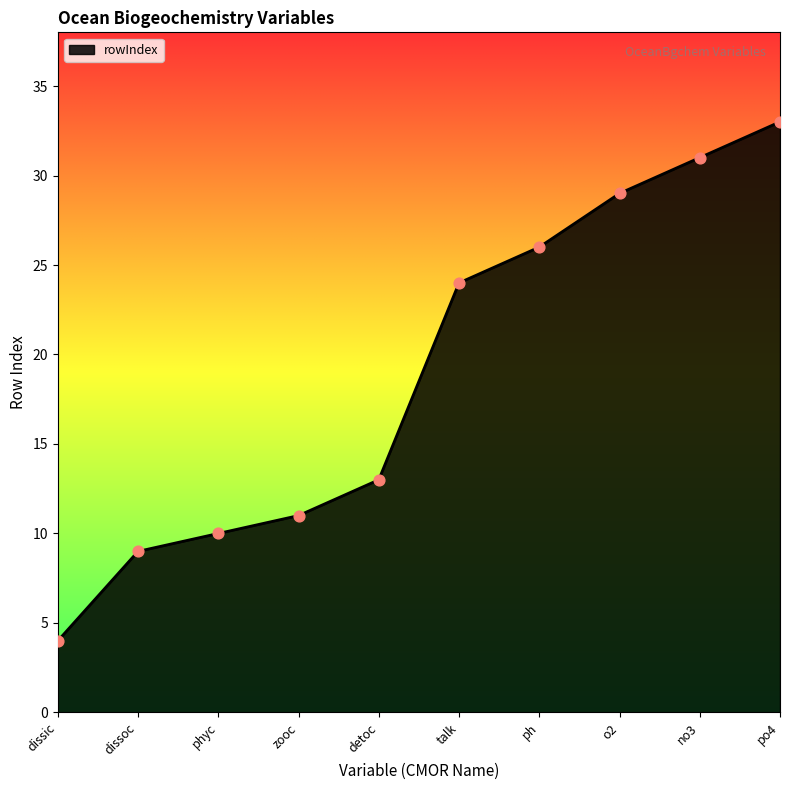

Between ph and o2, which is larger?

o2